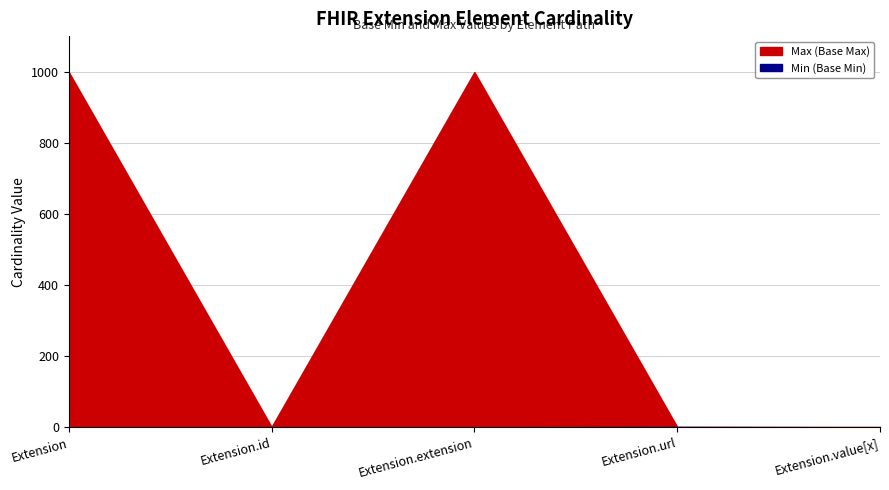

Which category has the lowest value in the Min (Base Min) series?

Extension